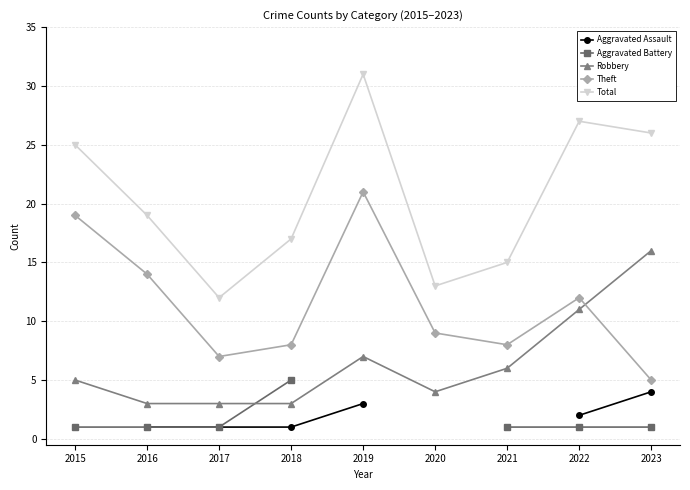

Where is the first local maximum for Robbery?

2019